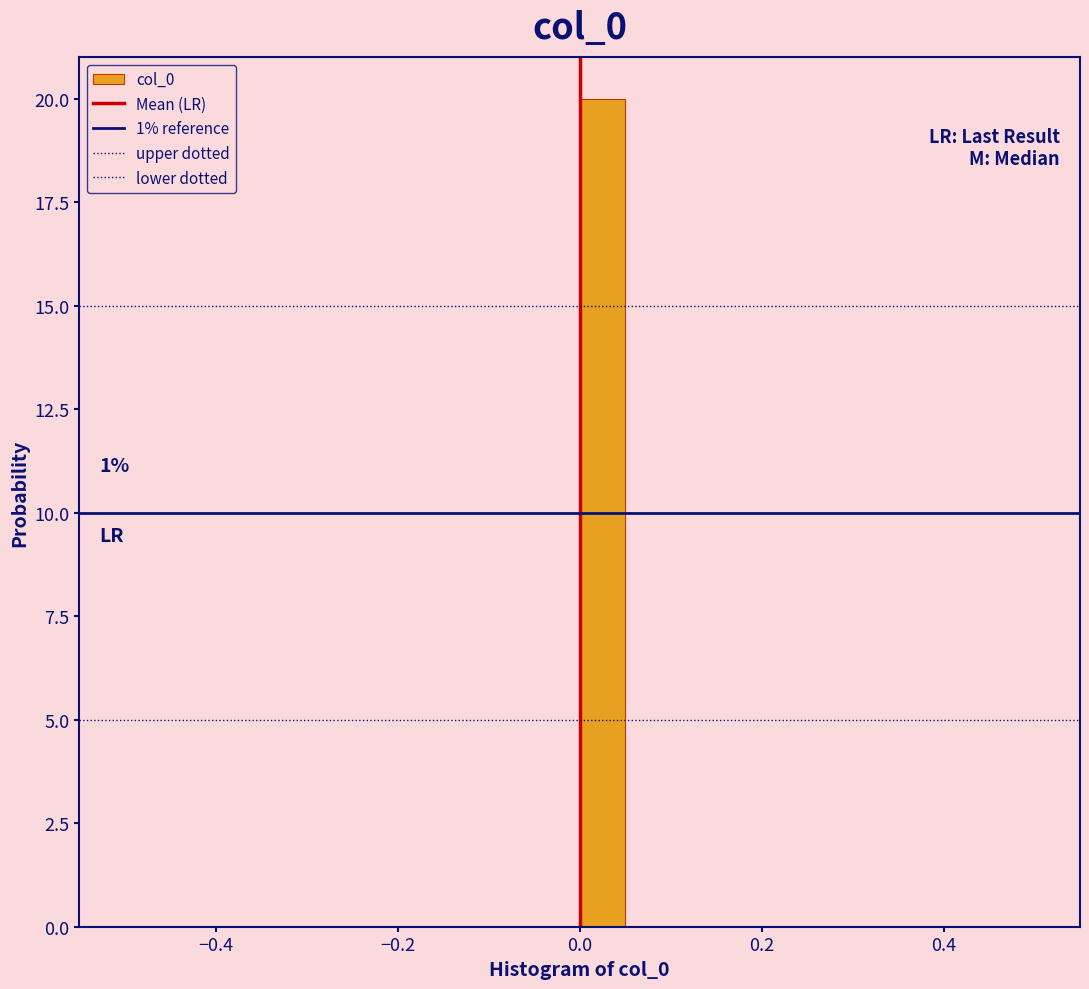

Around what value on the x-axis is the tallest bar? Give the approximate position of its centre, as read against the axis.

0.02